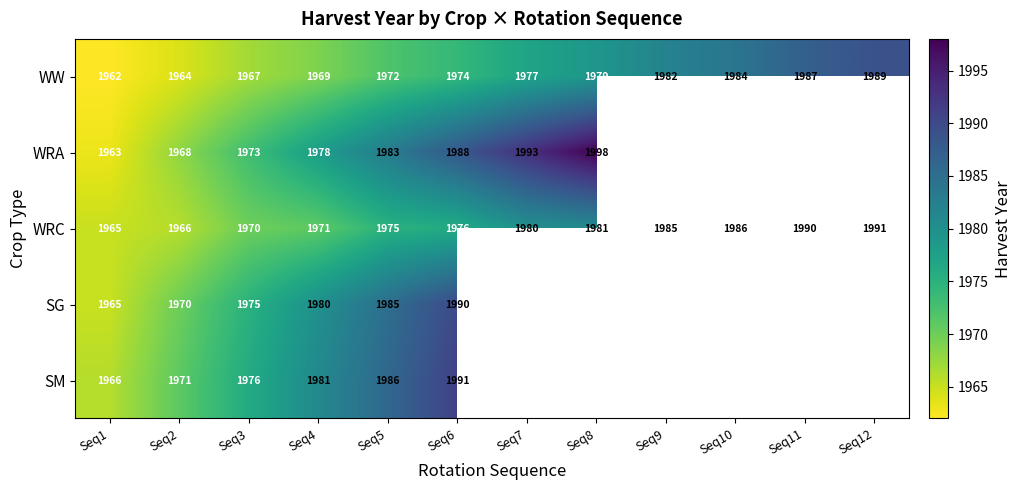

How many categories are shown in the chart?

12